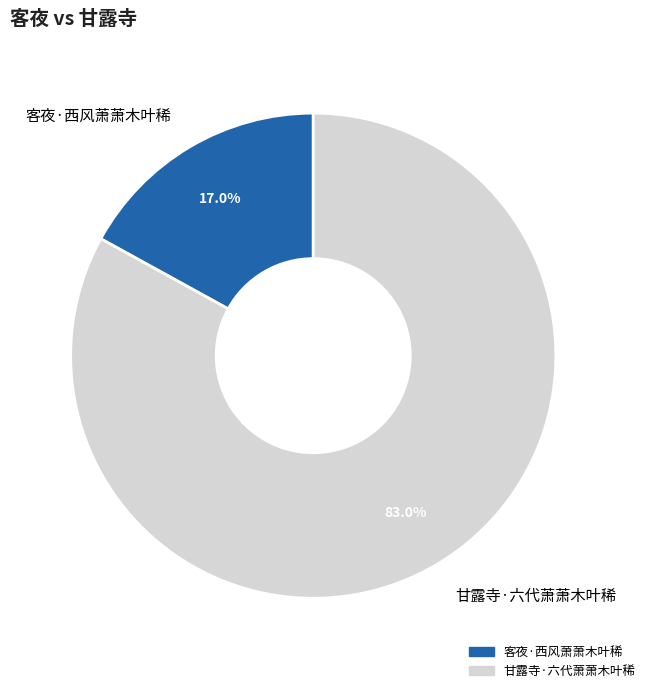

How many slices are in this pie chart?

2